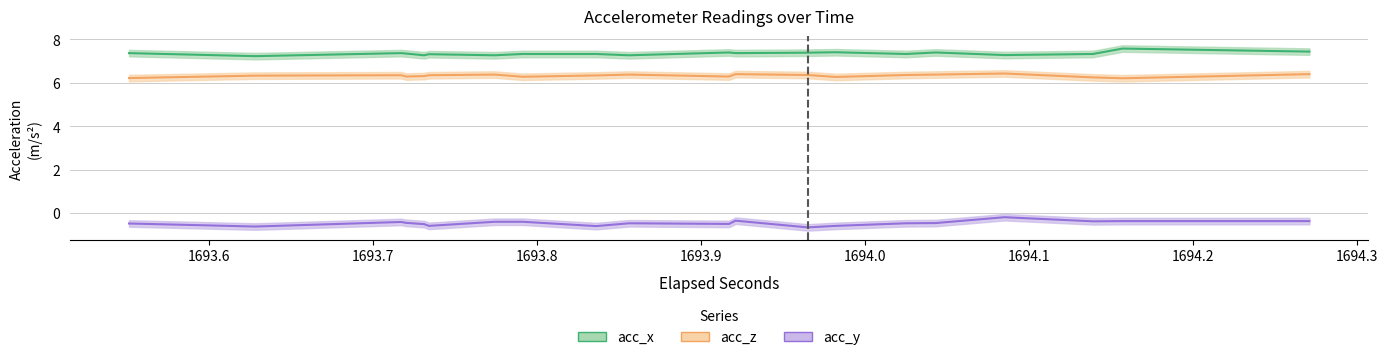

True or false: acc_x and acc_z cross at least once.

False